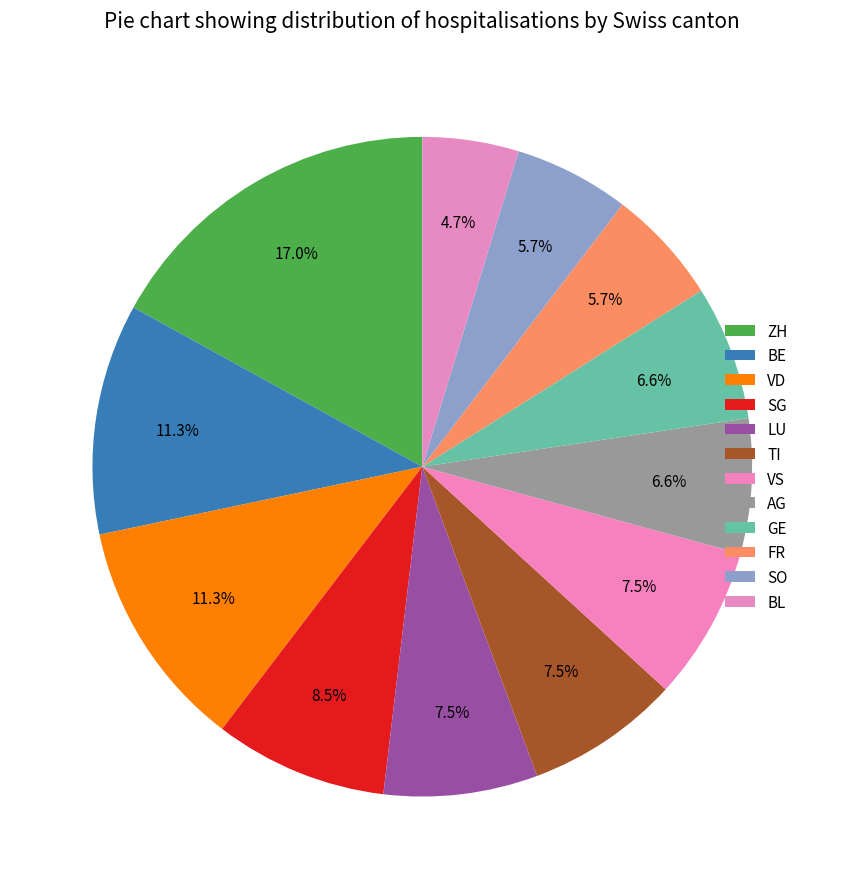

What is the smallest slice in the pie chart?

BL